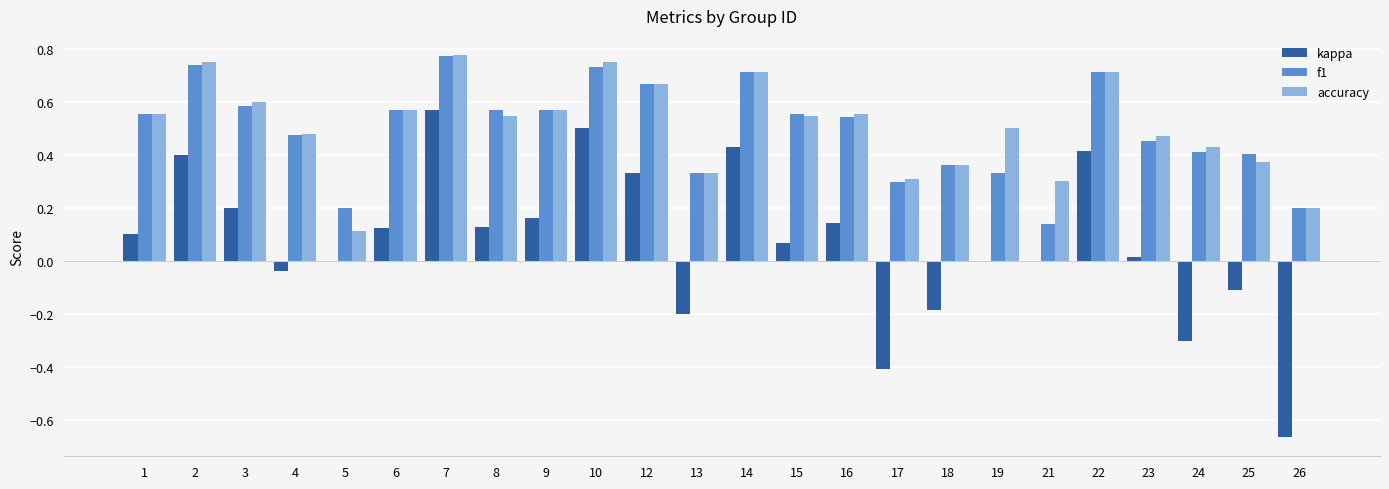

Between 2 and 5, which series saw the biggest shift?

accuracy